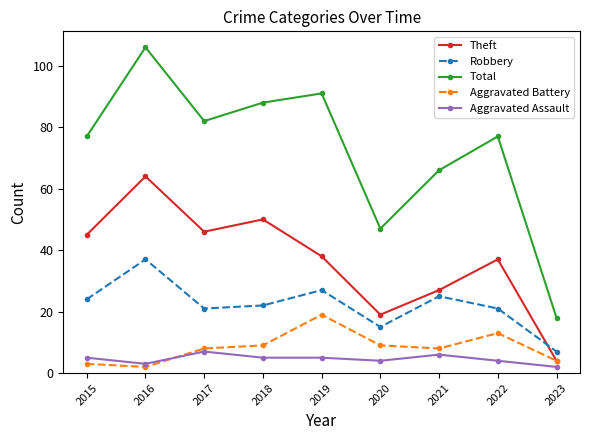

What is the difference between the highest and lowest values at 2023?

16